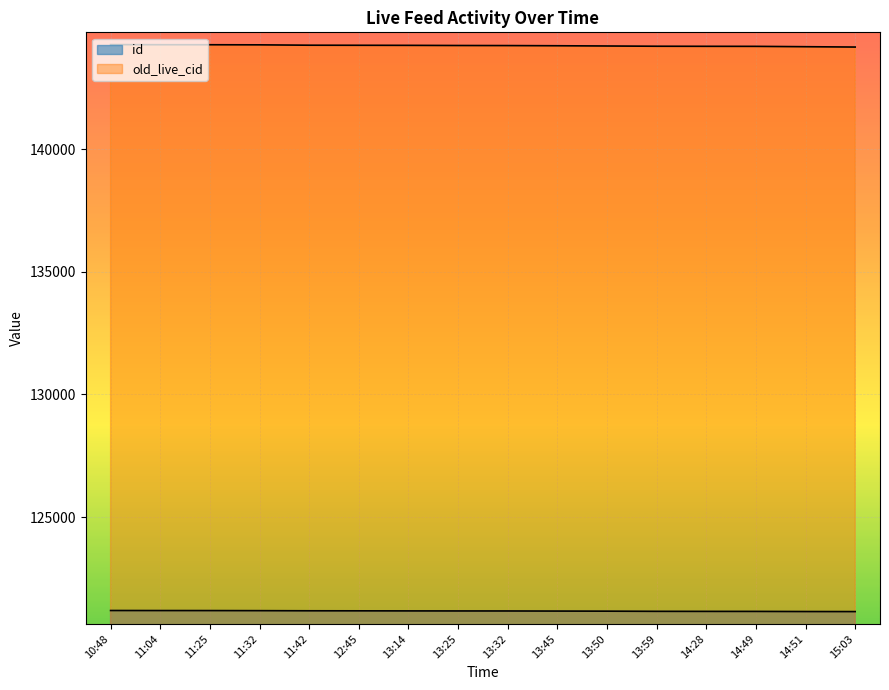

What is the maximum value for id?

121189